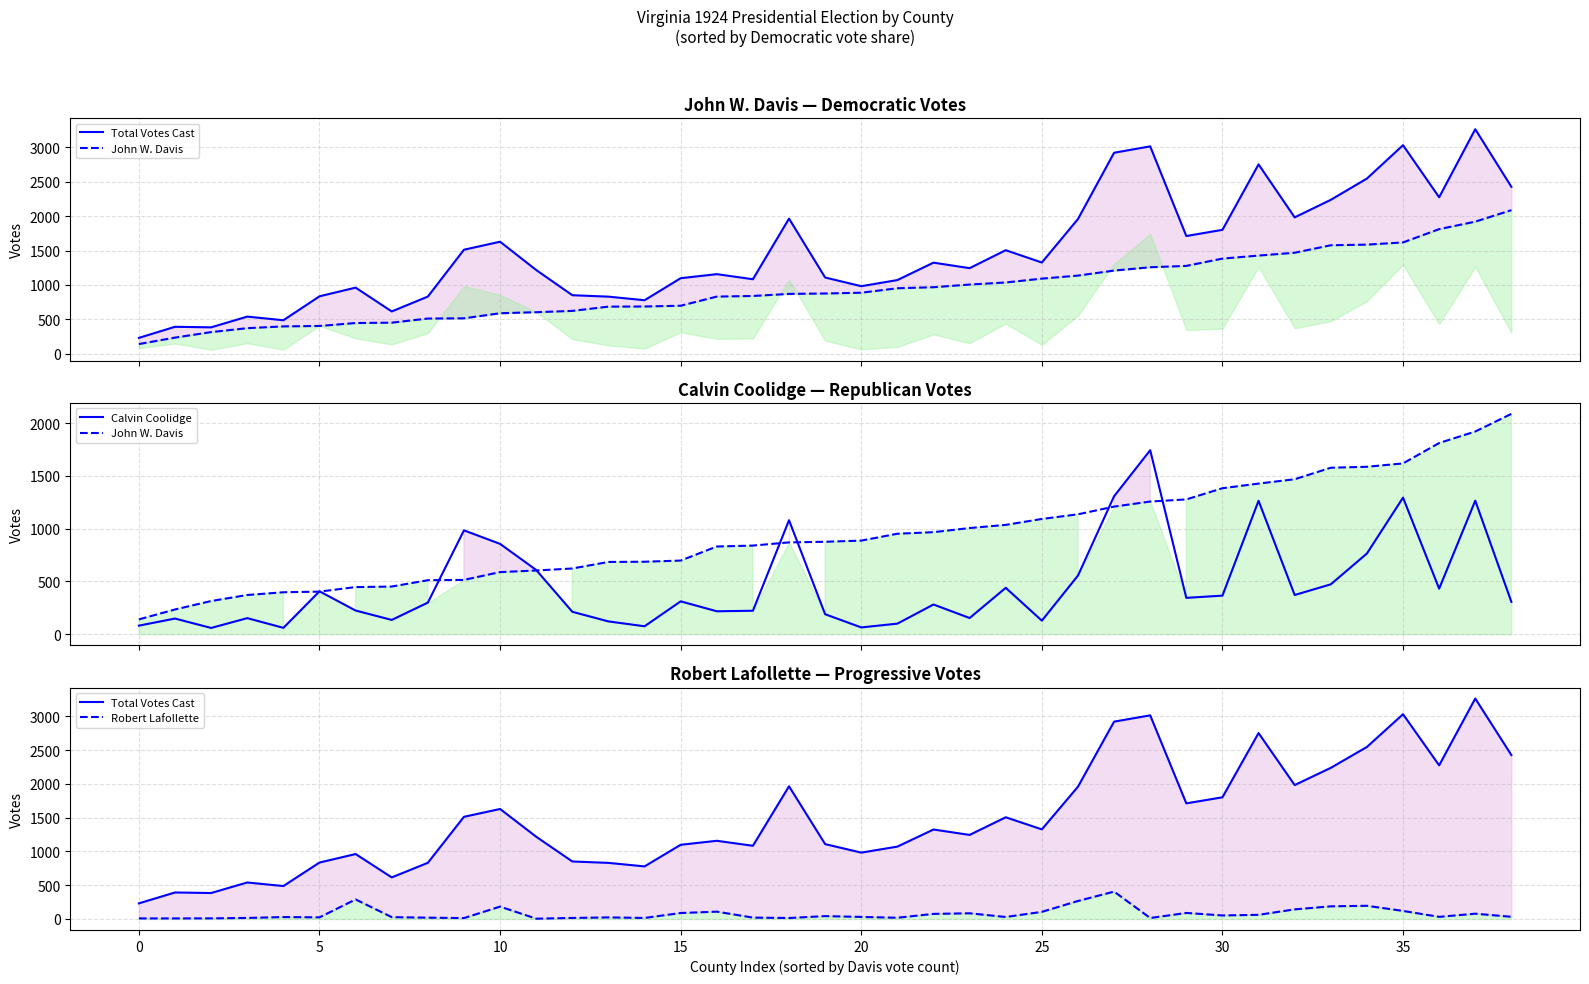

True or false: Total Votes Cast and Calvin Coolidge intersect in this chart.

False